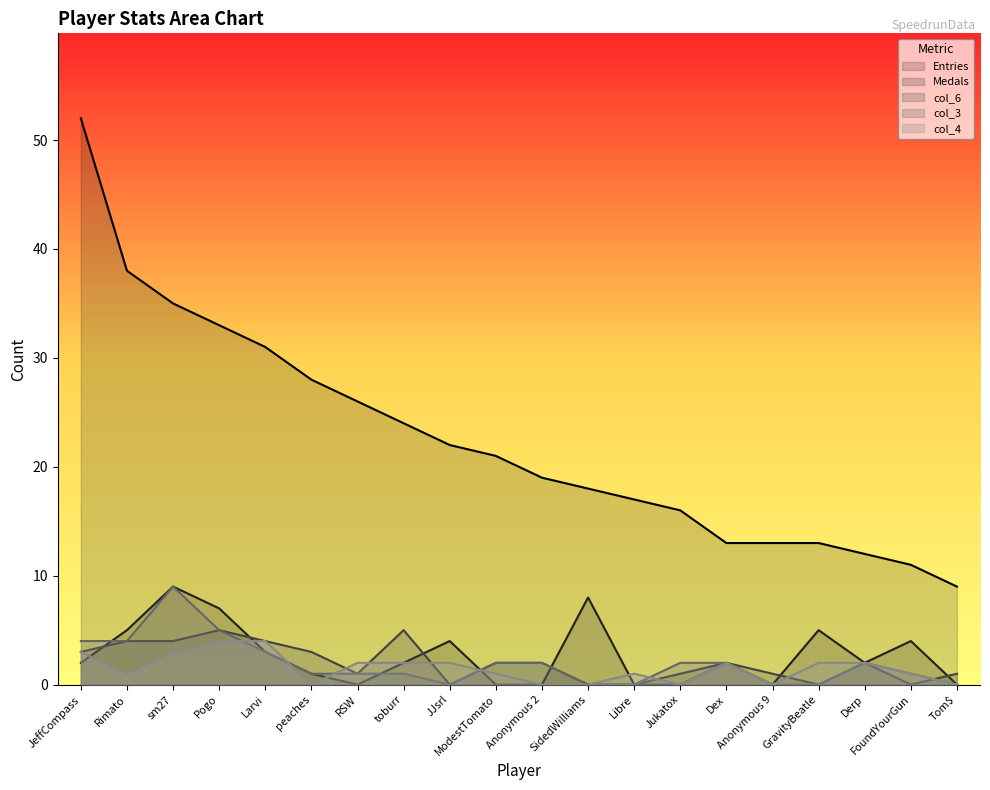

What are all the series names shown in the legend?

Entries, Medals, col_6, col_3, col_4